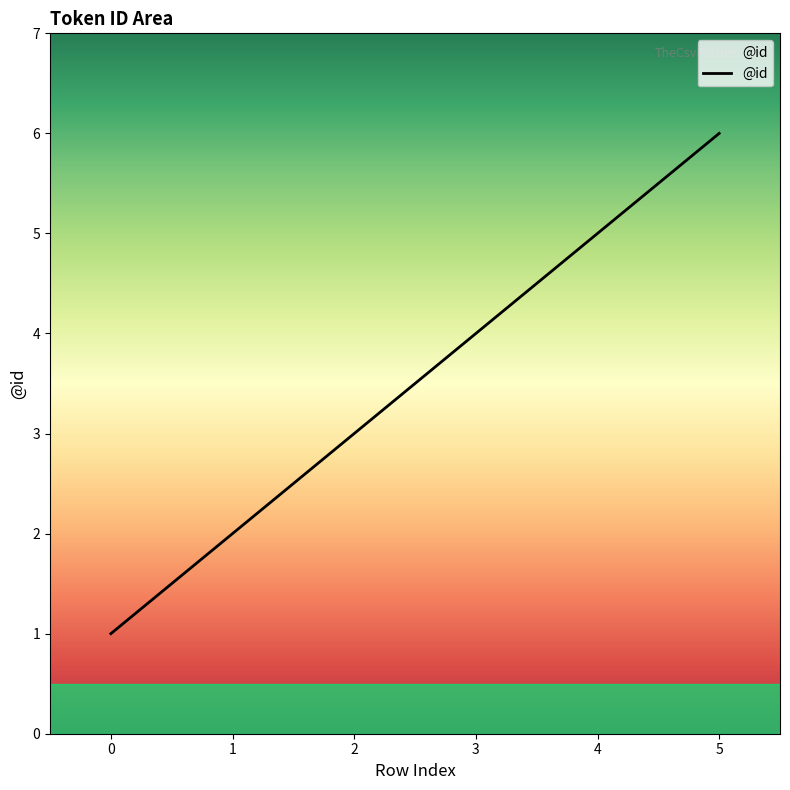

What is the difference between the maximum and minimum values?

5